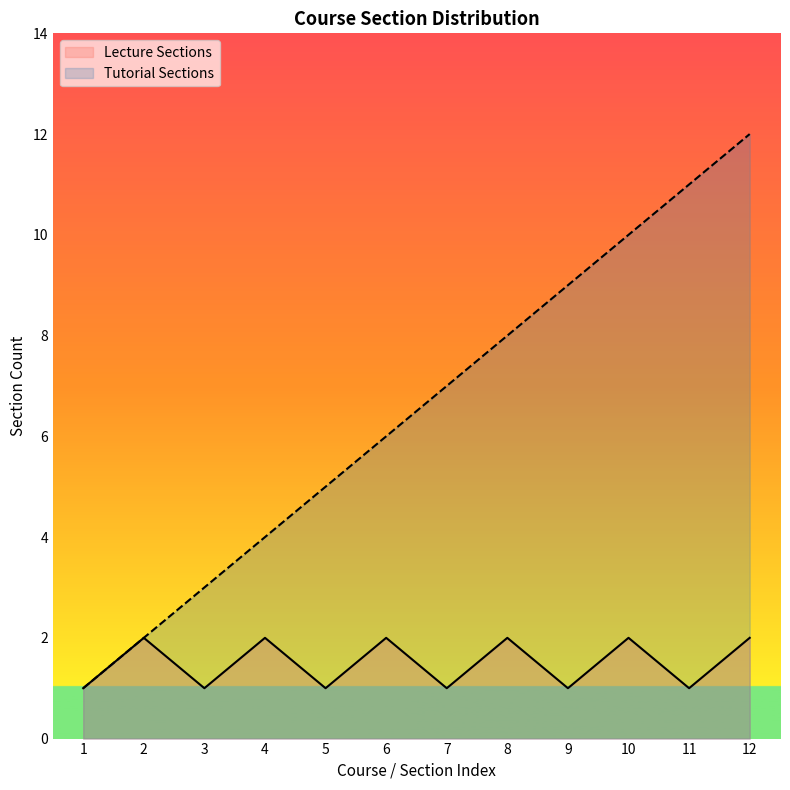

Reading right to left, what are all the values shown in this chart?

Lecture Sections: 2	1	2	1	2	1	2	1	2	1	2	1
Tutorial Sections: 12	11	10	9	8	7	6	5	4	3	2	1